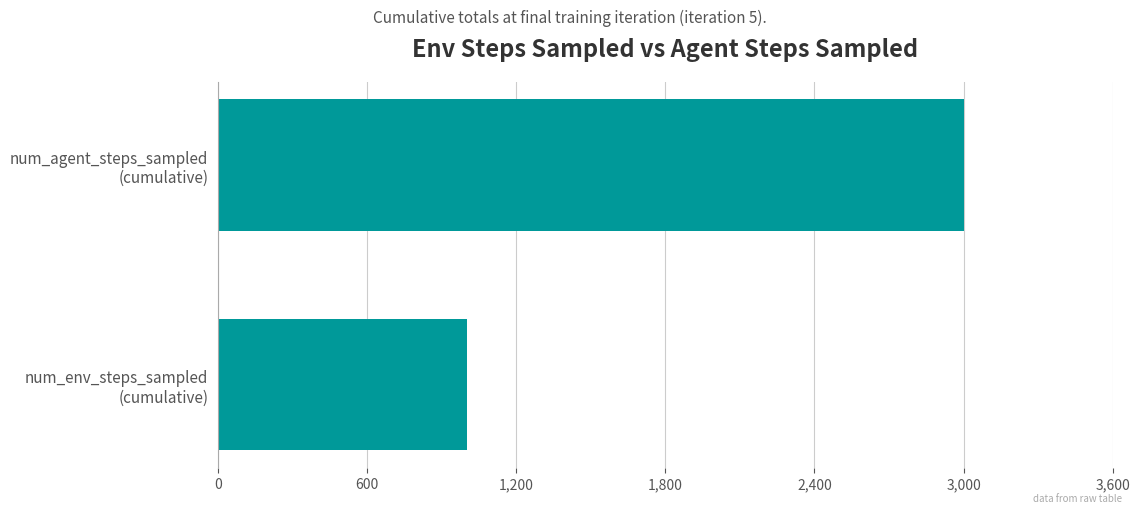

How many bars are there in total?

2